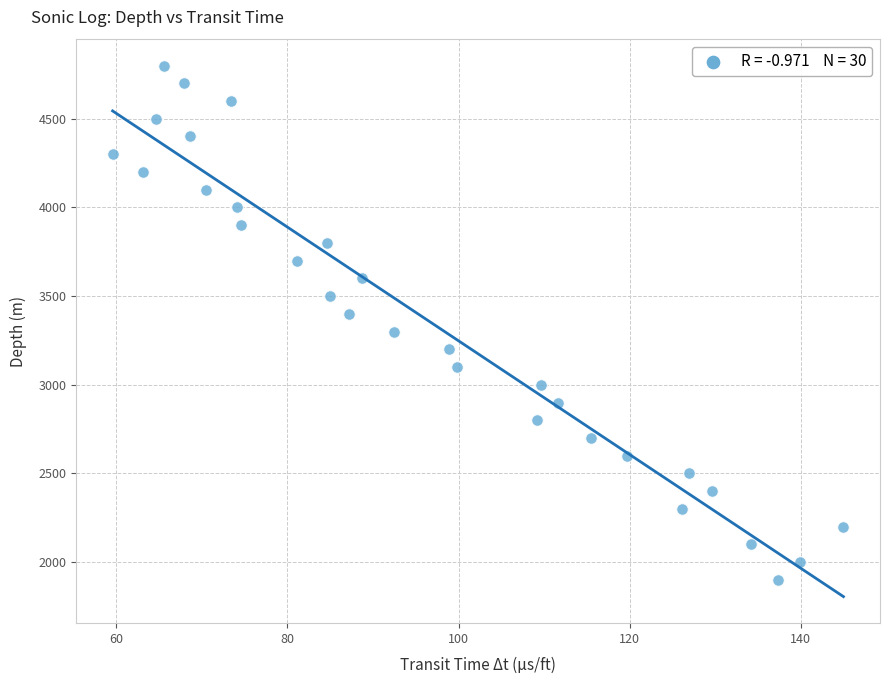

What is the range of Y values (max minus min)?

2900